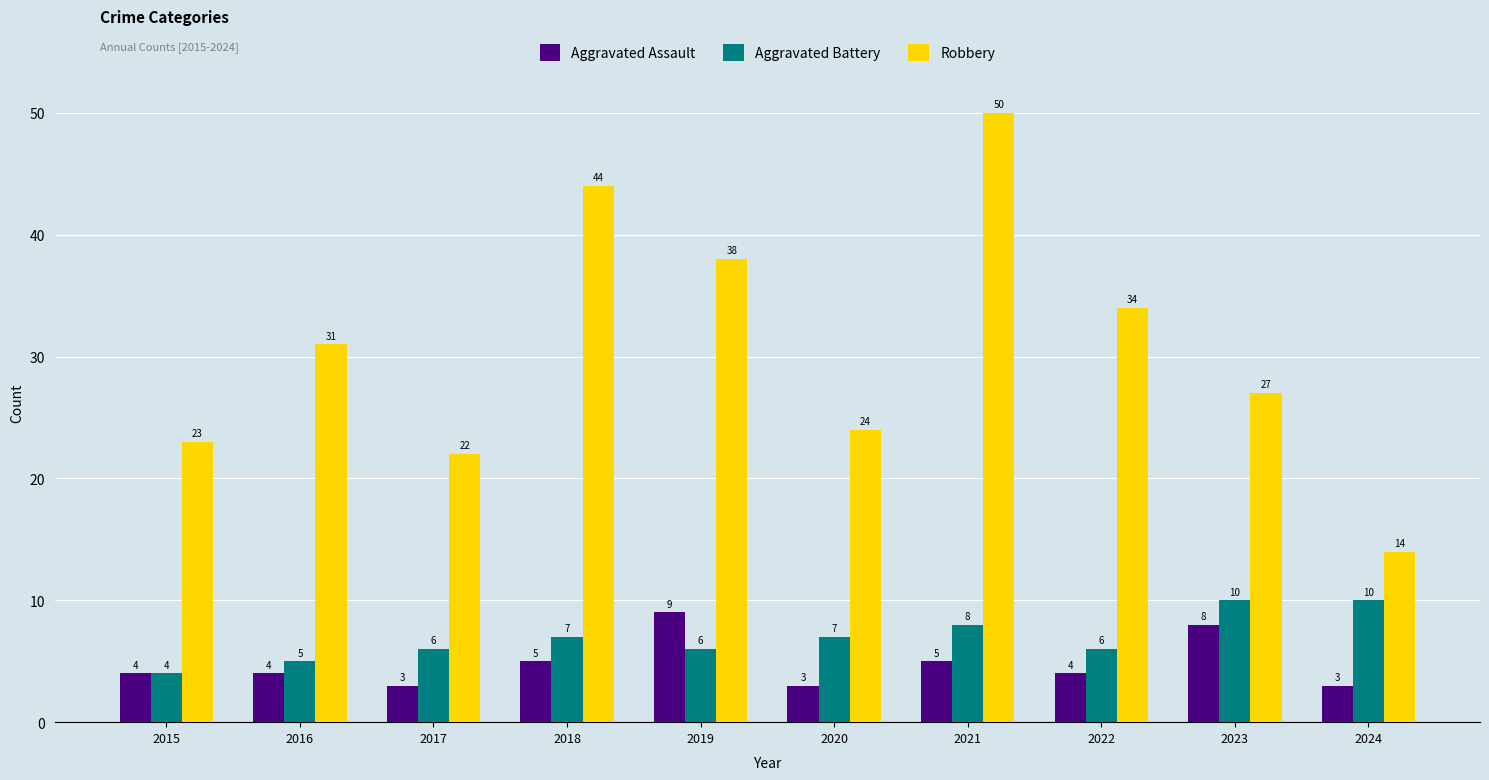

At 2016, list the series in order from largest to smallest.

Robbery, Aggravated Battery, Aggravated Assault